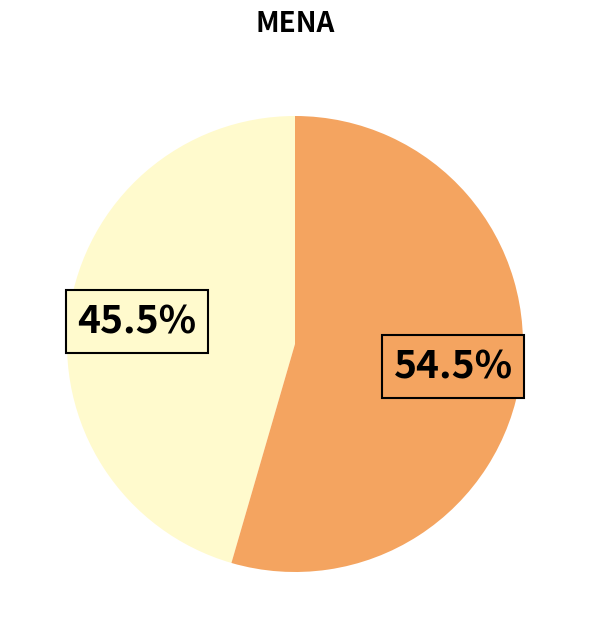

Does any single category account for the majority?

Yes